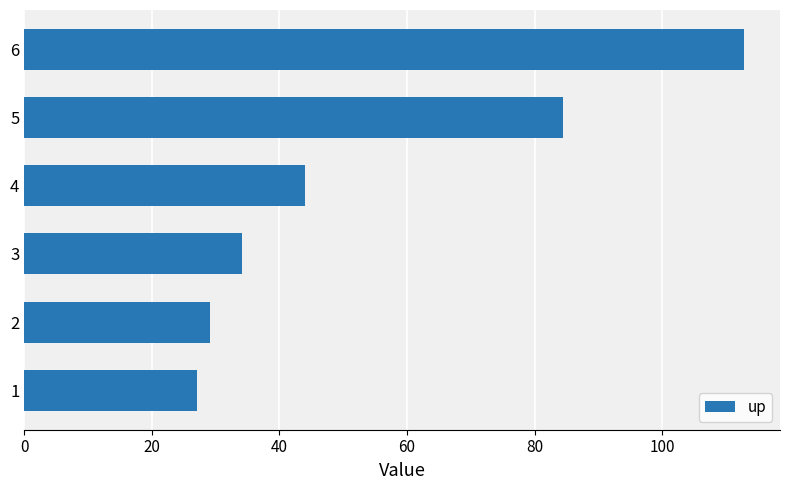

What is the minimum value shown in the chart?

27.1